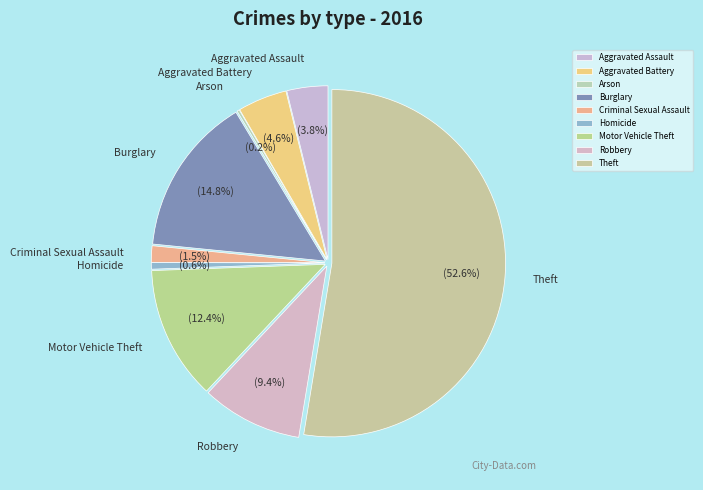

How many slices are in this pie chart?

9